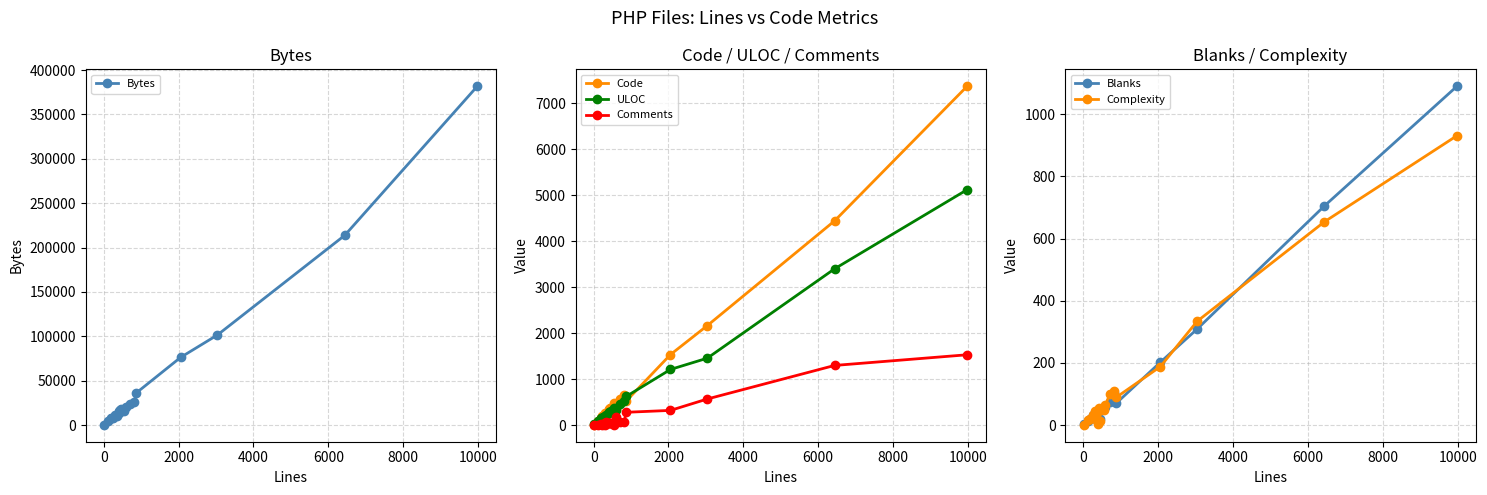

What is the maximum value for ULOC?

5116